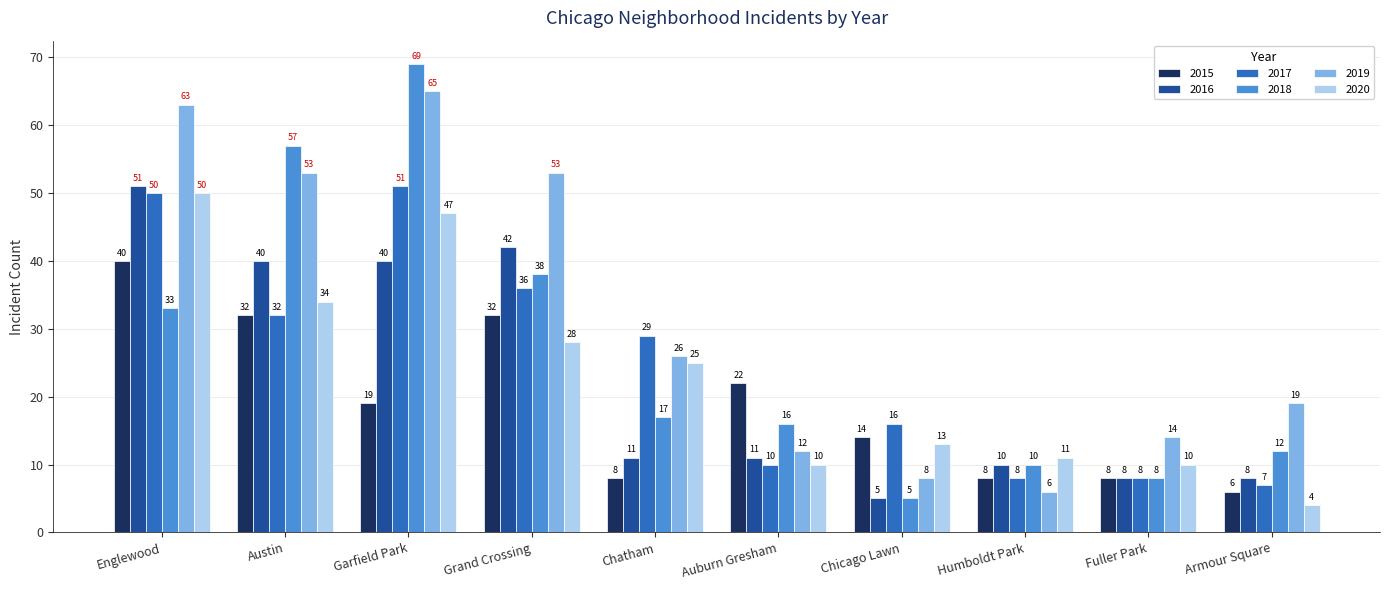

How many bars are there in each group?

6